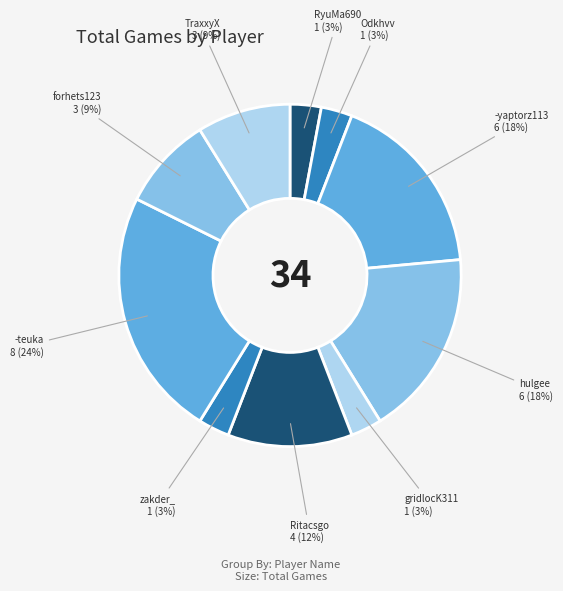

Is the sum of zakder_ and Odkhvv greater than half?

No